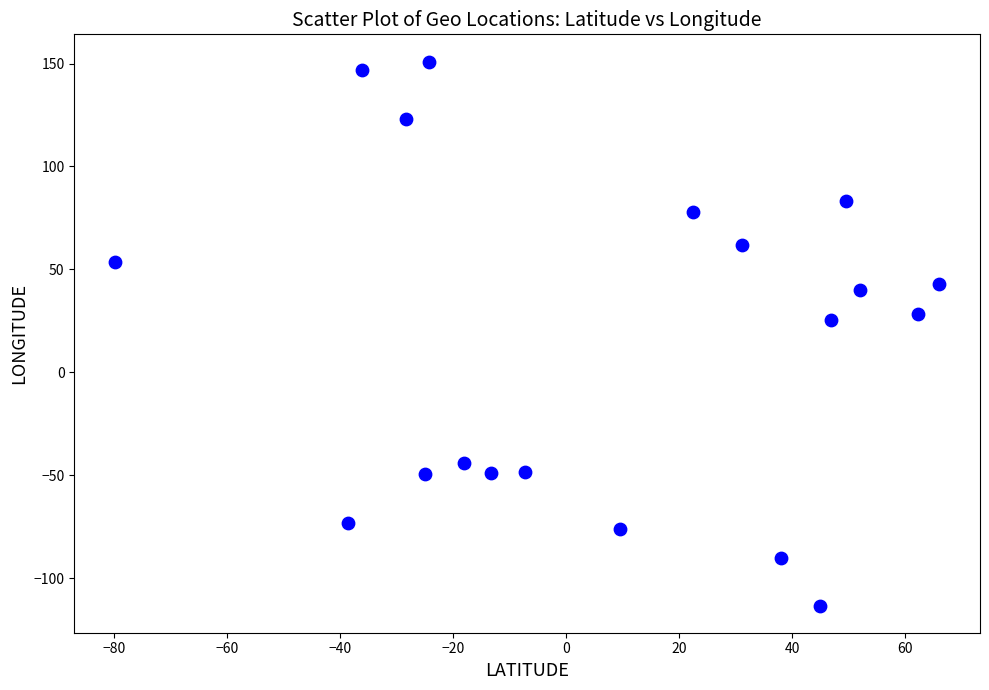

What is the range of Y values (max minus min)?

264.1